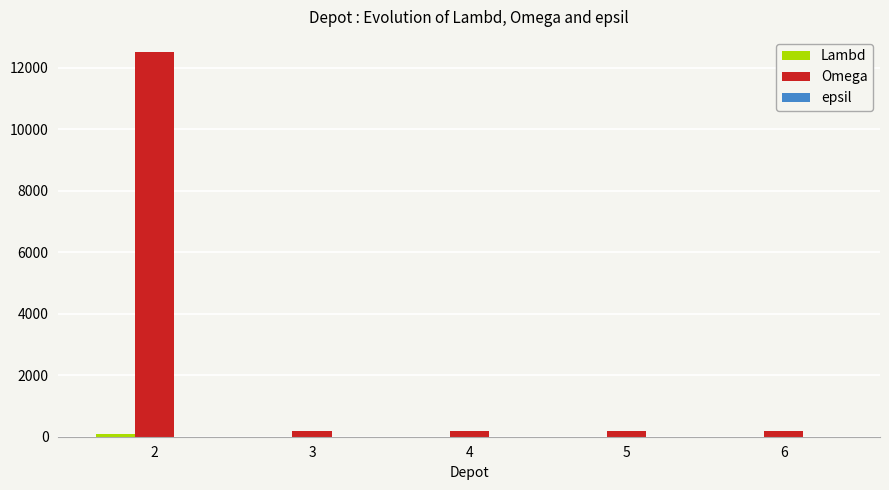

The value of Omega at 2 is 12500. True or false?

True